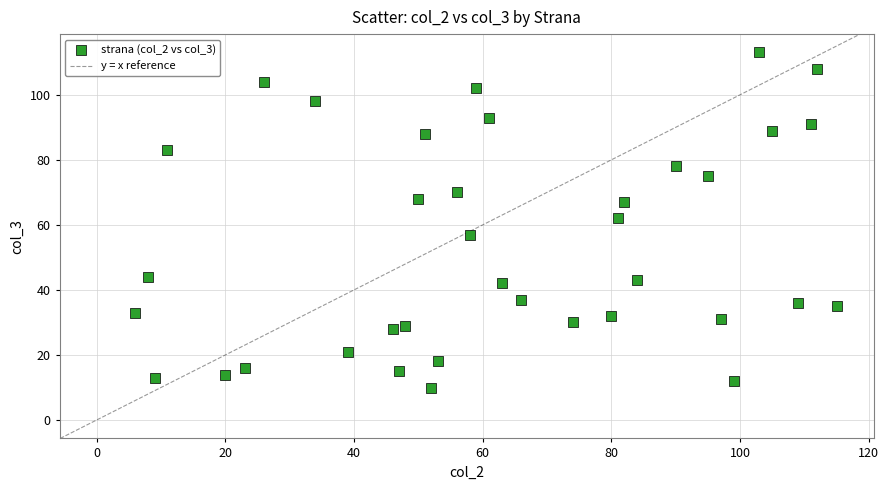

What is the range of X values (max minus min)?

109